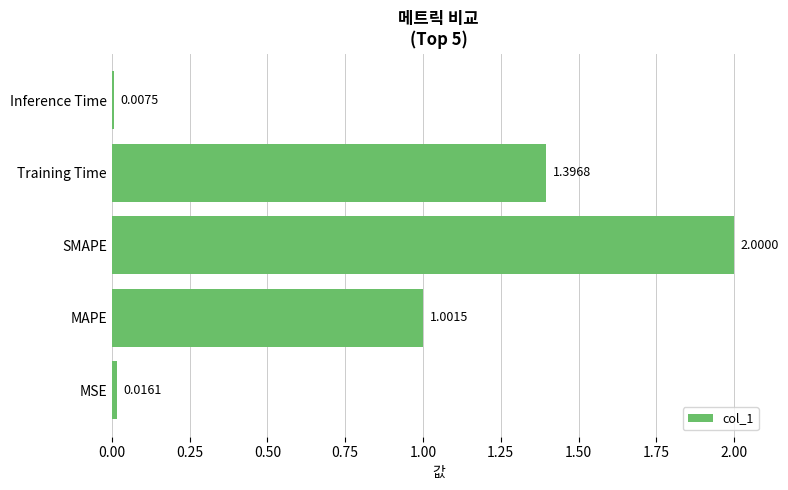

What is the maximum value shown in the chart?

2.0